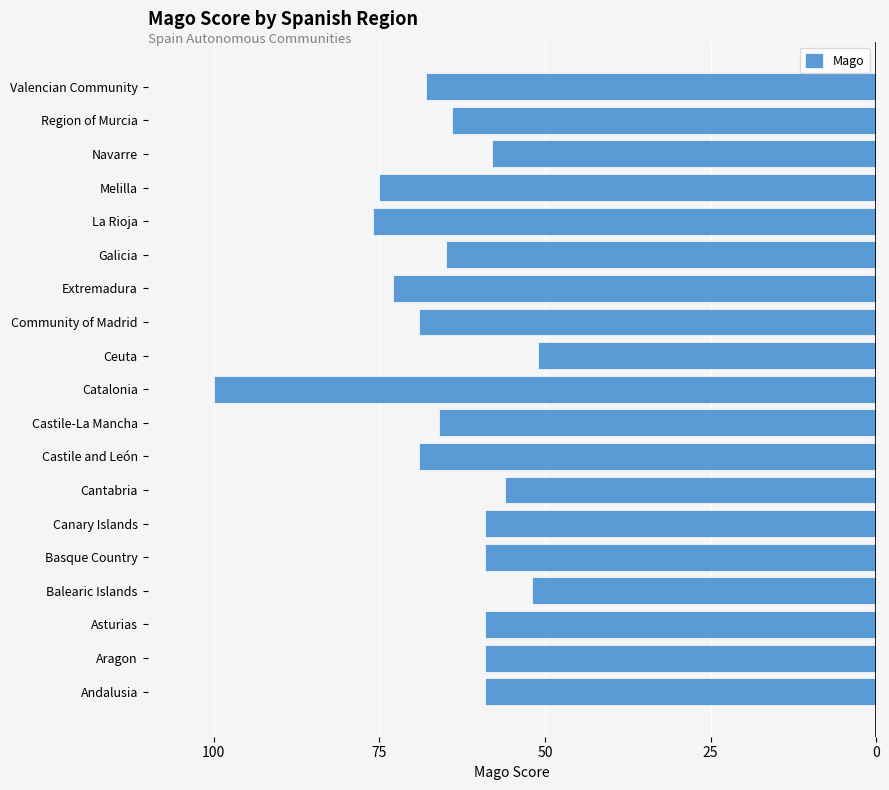

How many bars are there in total?

19